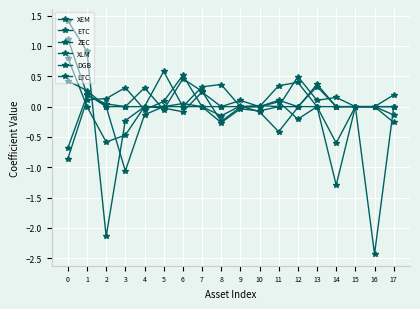

Between 15 and 8, which is larger?

15